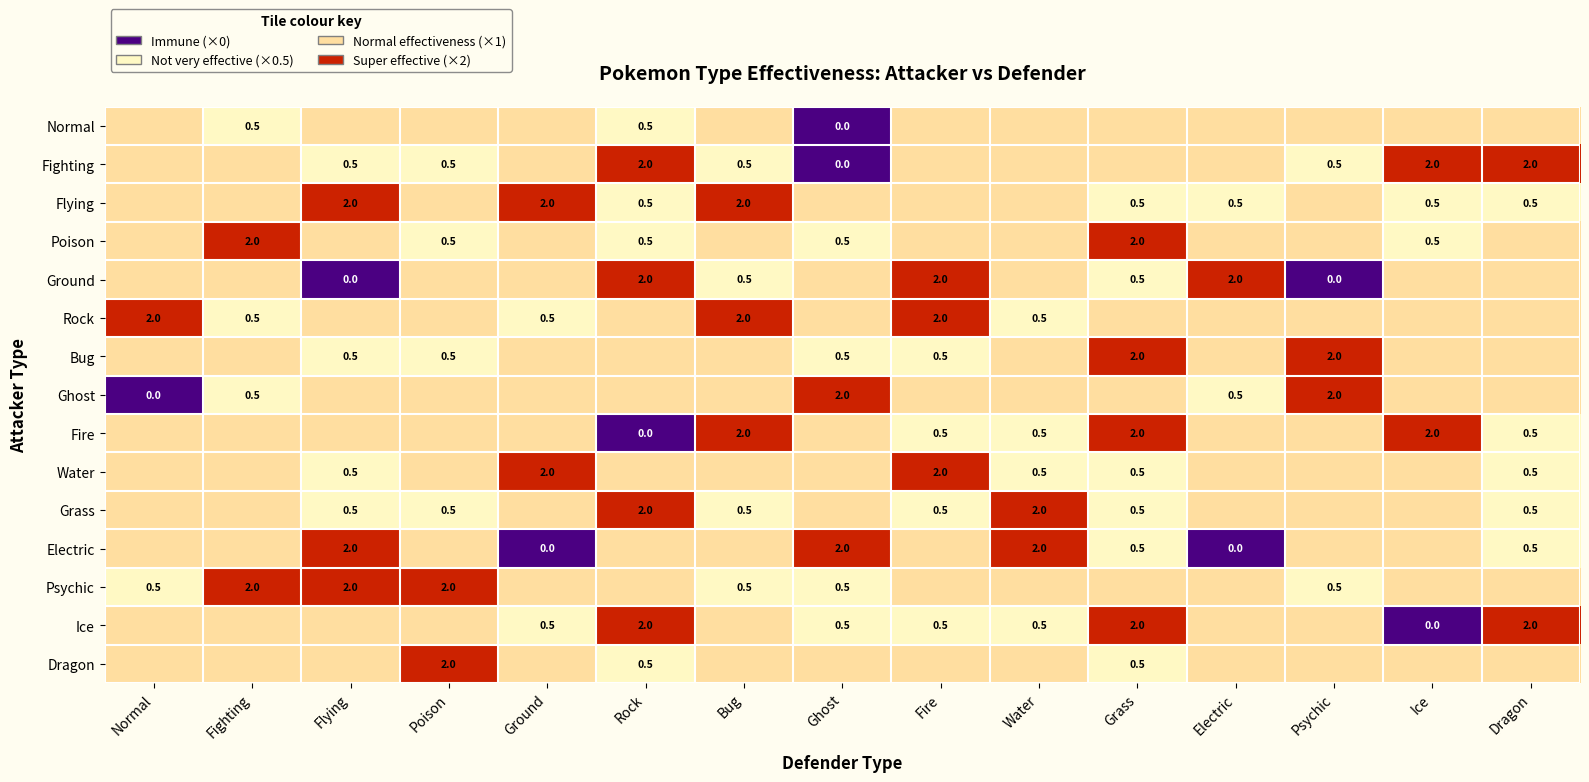

True or false: Fire has a value of 0.8 at Grass.

False